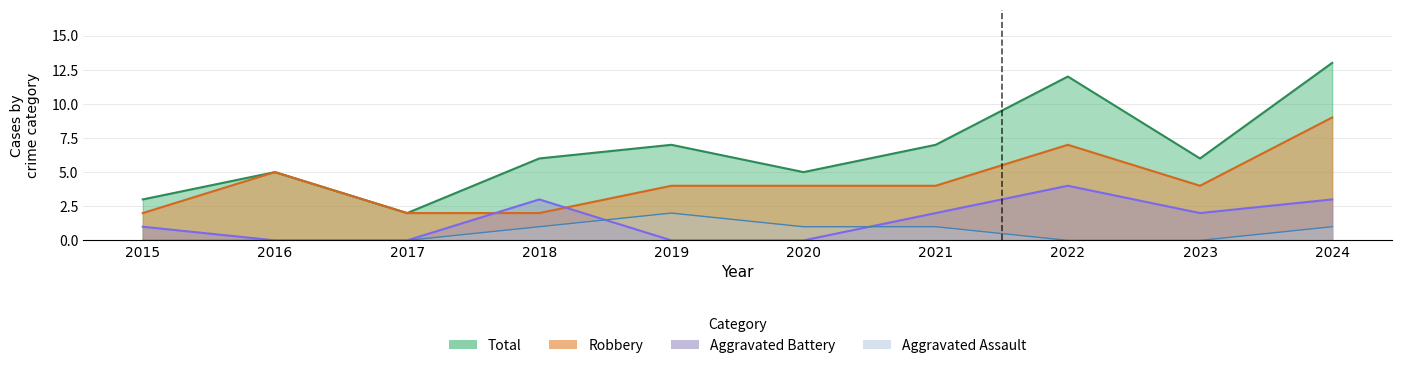

Which category has the highest value in the Aggravated Assault series?

2019